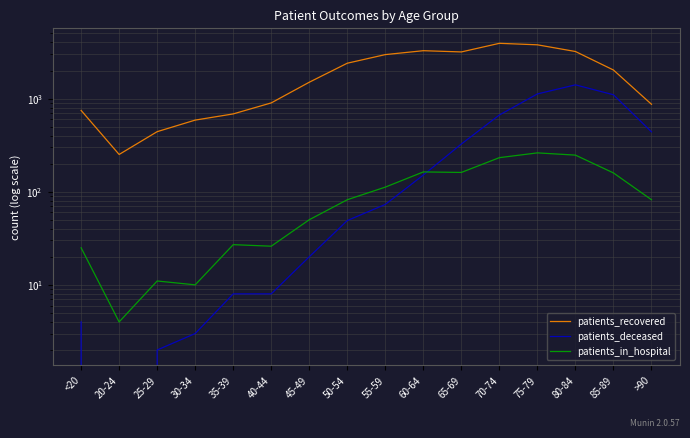

True or false: patients_recovered has a value of 3916 at 70-74.

True